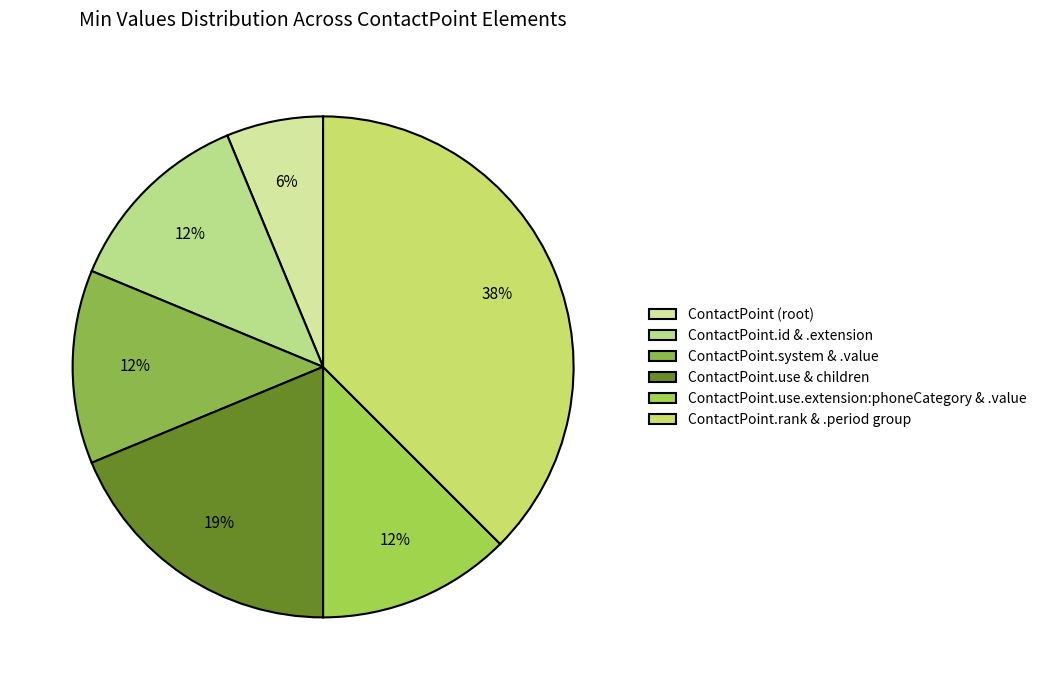

How many slices are in this pie chart?

6